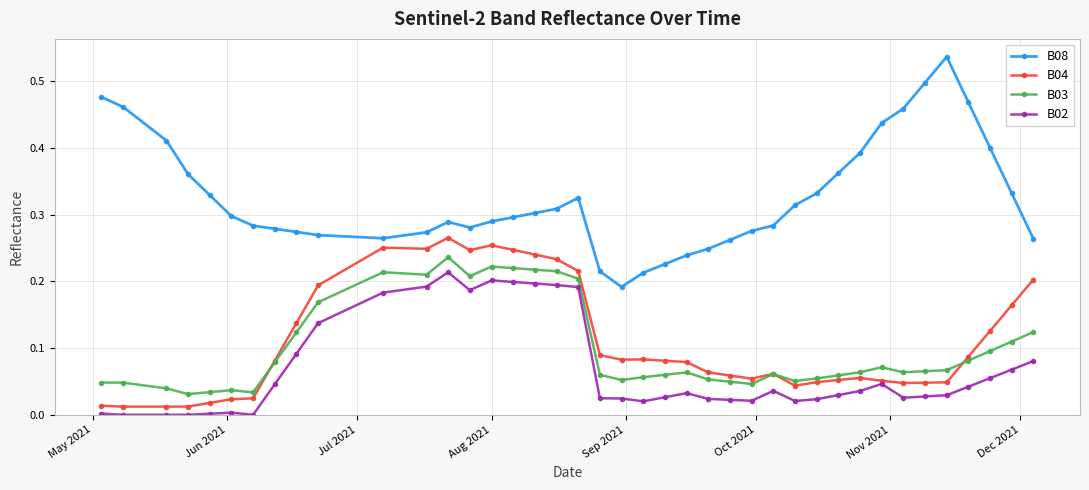

True or false: B04 has more than 1 interior local peaks.

True